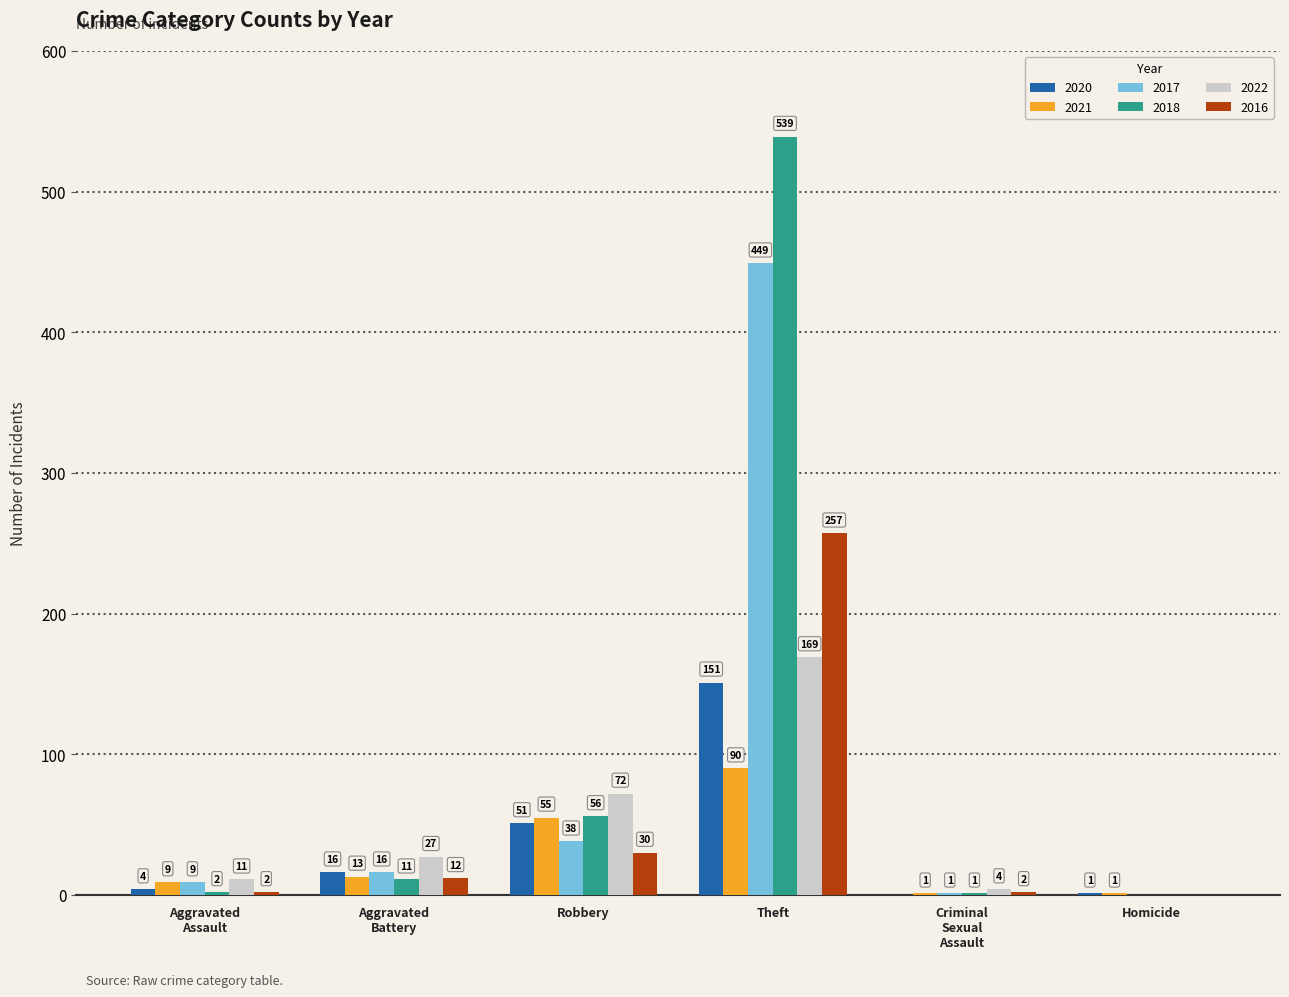

True or false: 2021 has a value of 90 at Theft.

True